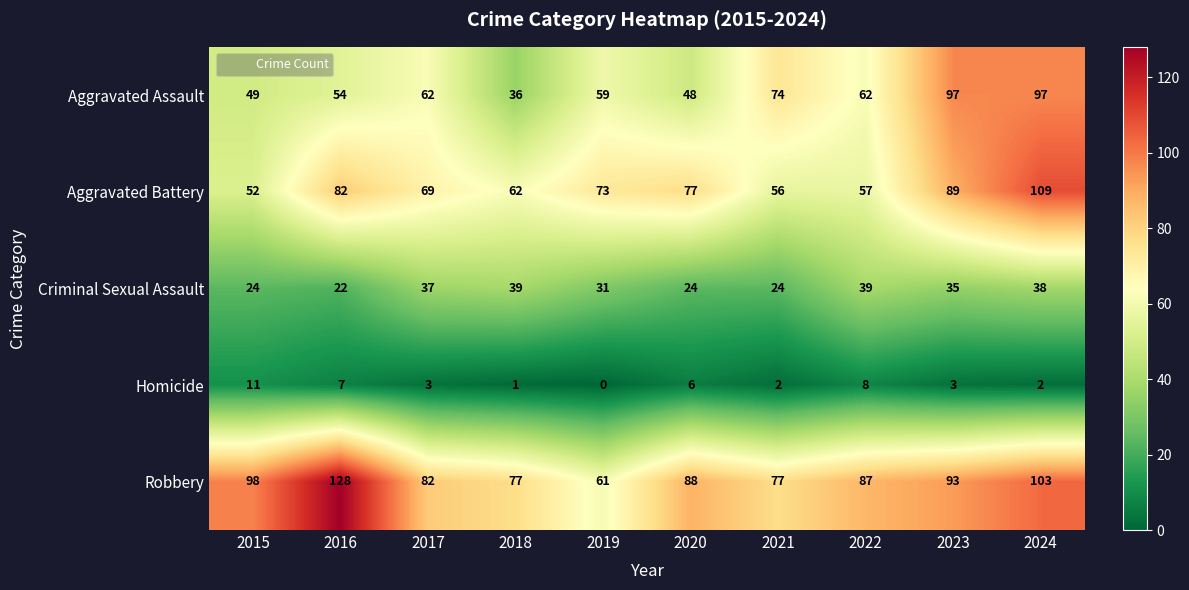

Which label corresponds to the smallest value in the chart?

2019